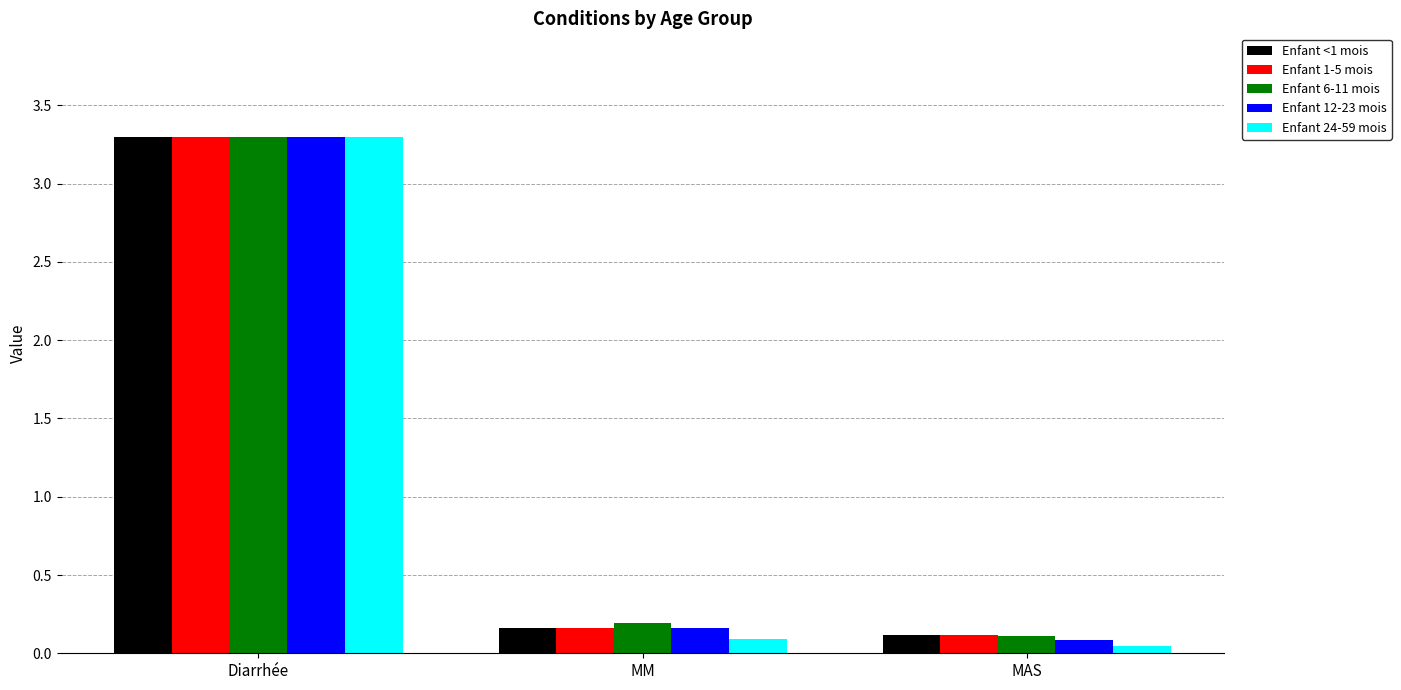

The Enfant 1-5 mois series shows 3.3 at Diarrhée. True or false?

True